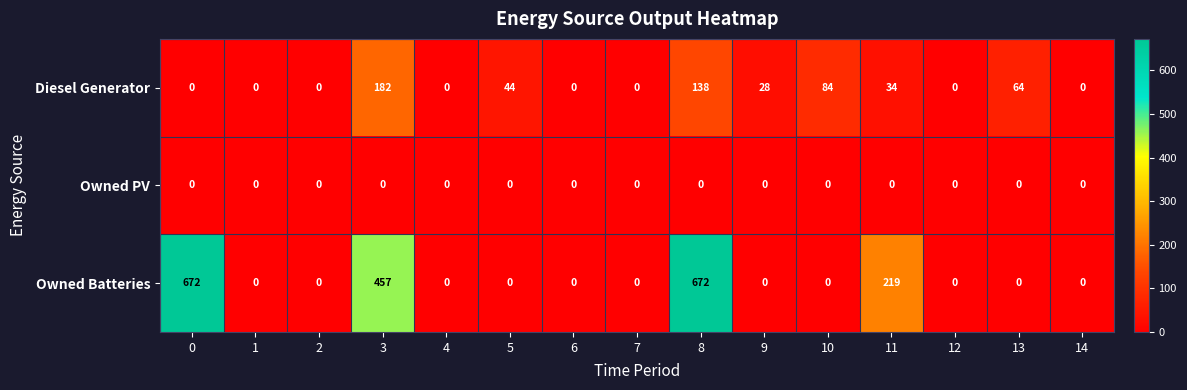

What is the sum of all Diesel Generator values?

574